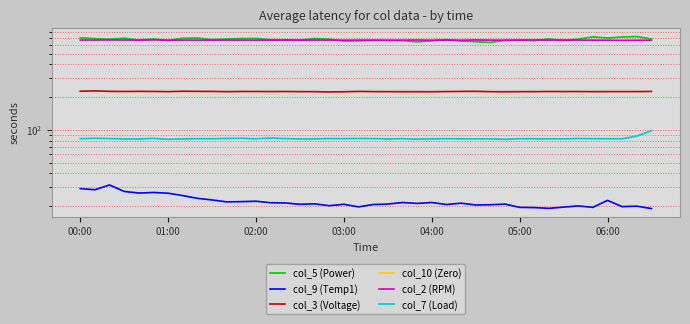

How many values in the col_2 (RPM) series exceed 669?

23